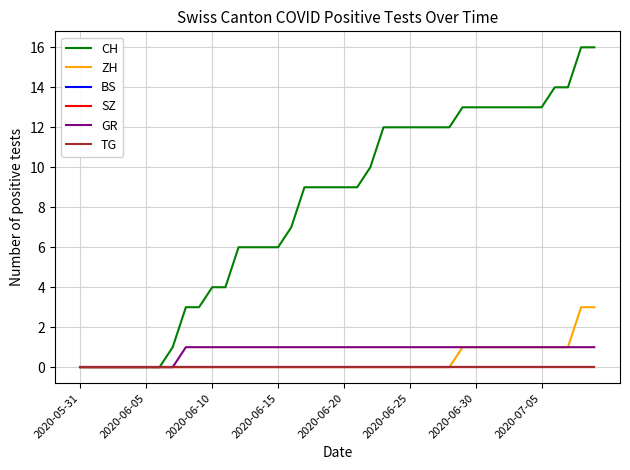

Is this an area chart (filled region under the line)?

No